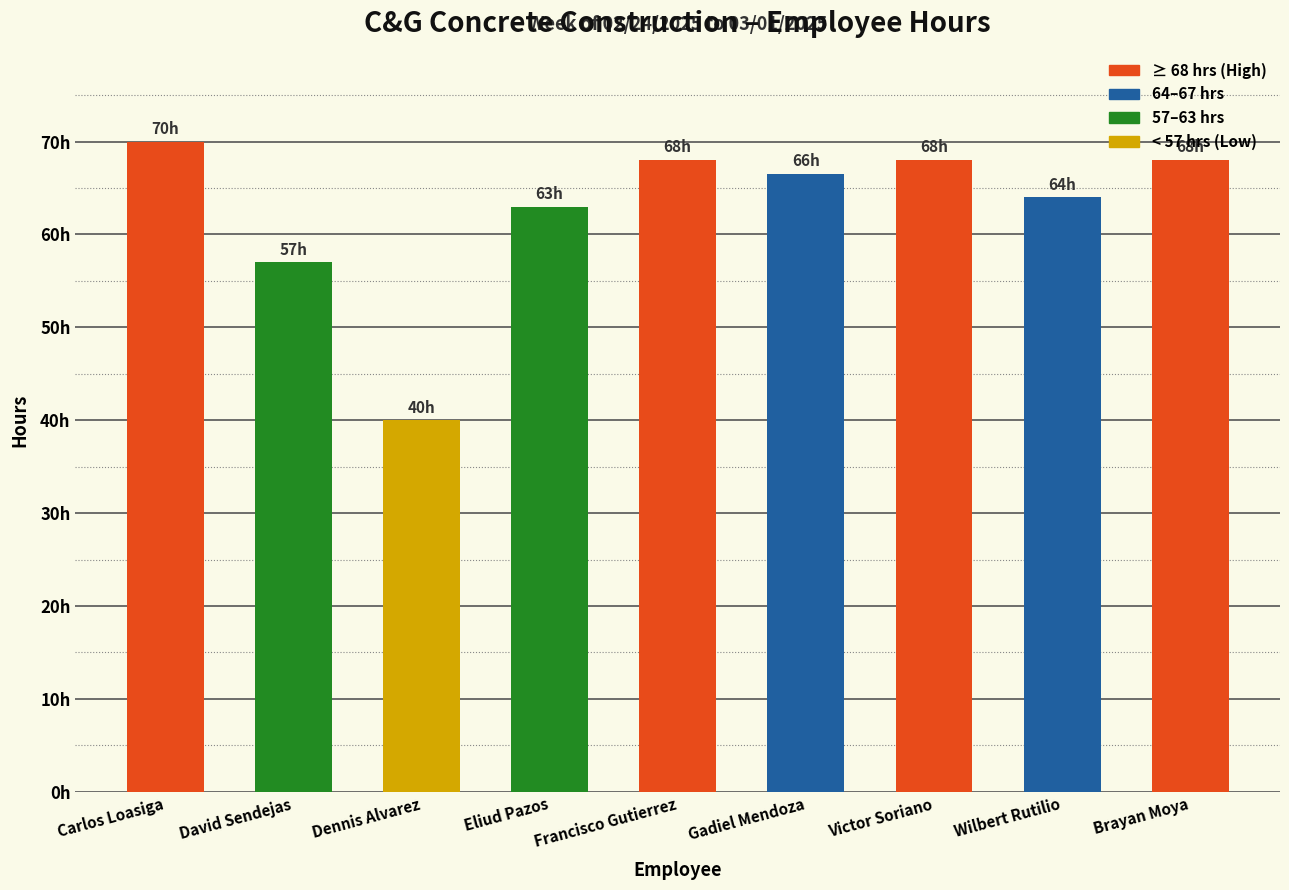

What is the label of the 8th bar from the right?

David Sendejas